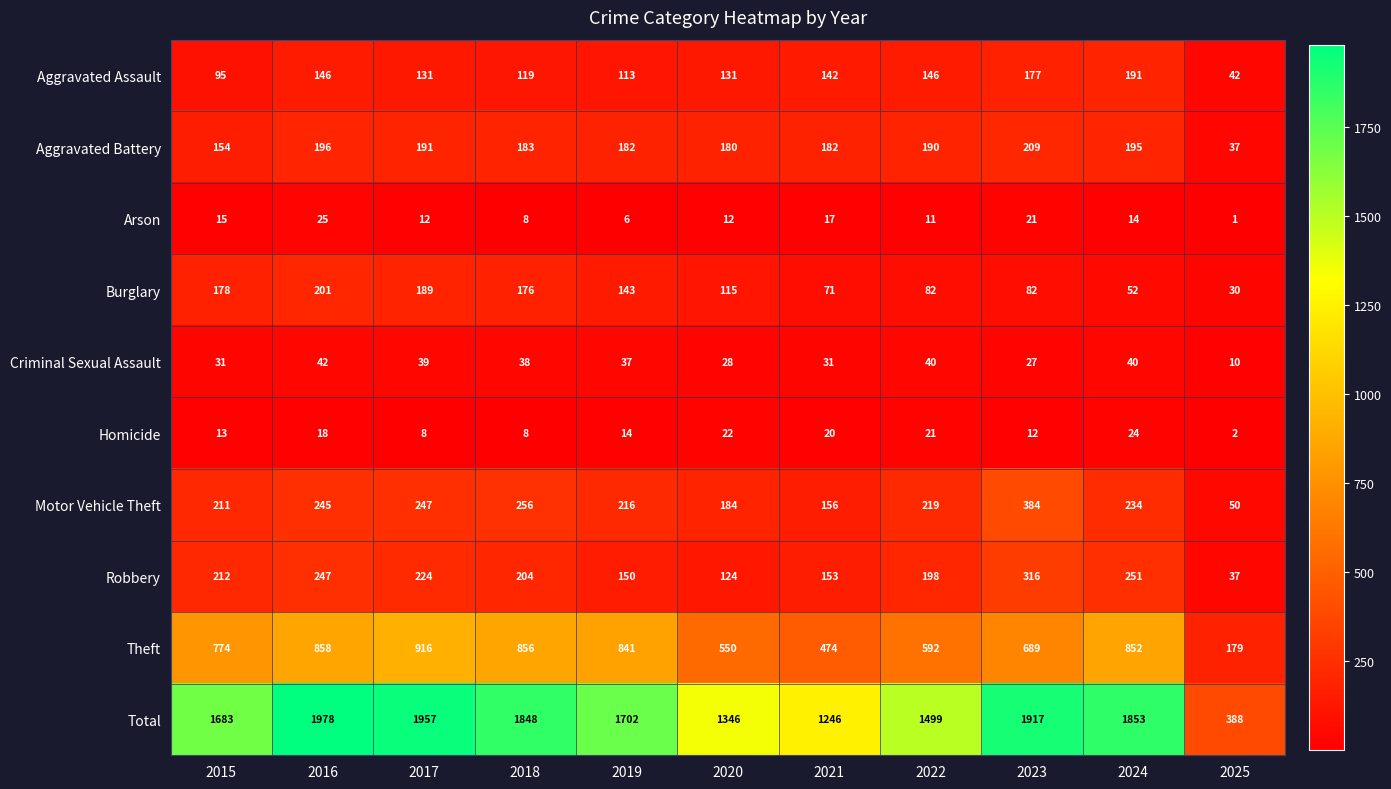

At which category does the chart reach its minimum across all series?

2025